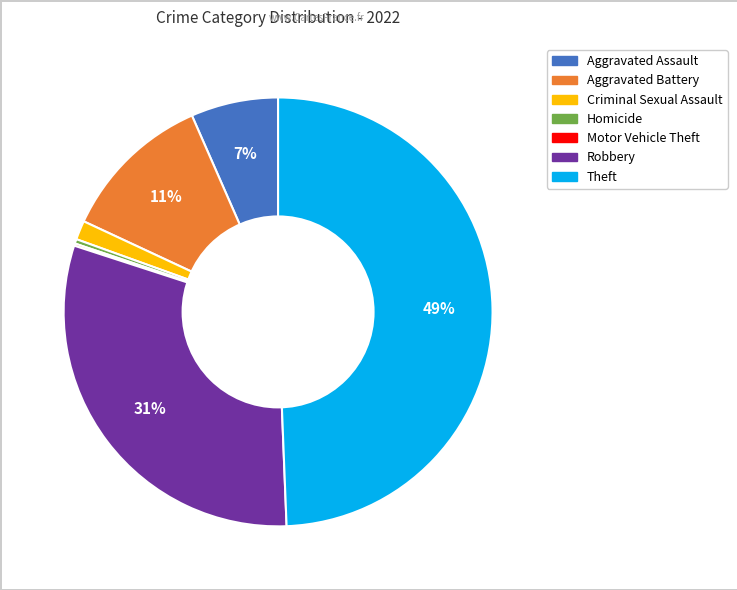

To the nearest percent, what is the difference between the largest and smallest slice percentages?

49%